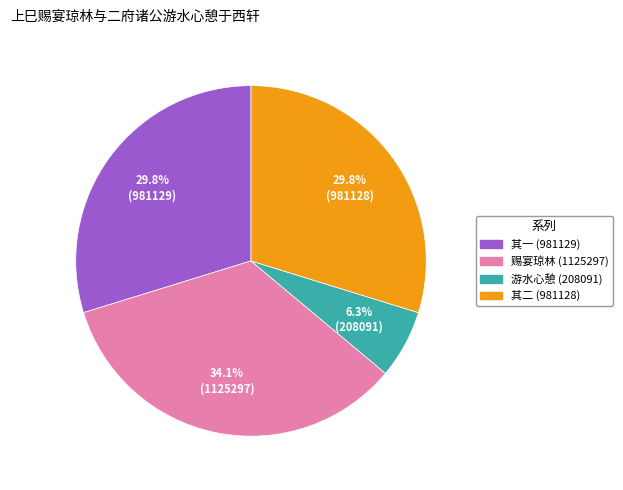

Does any single category account for the majority?

No